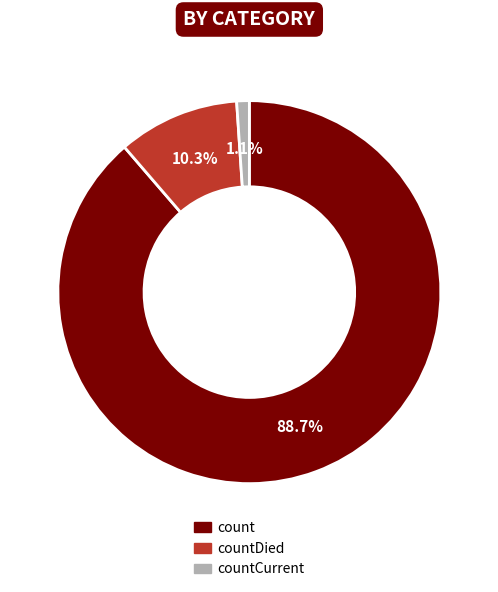

Is there a majority slice in this chart?

Yes